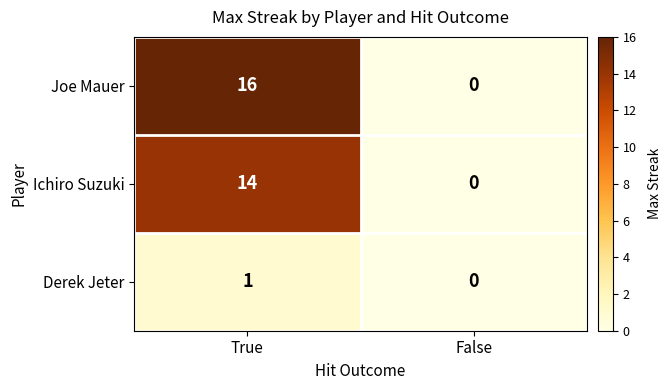

At which label does Joe Mauer reach its minimum?

False